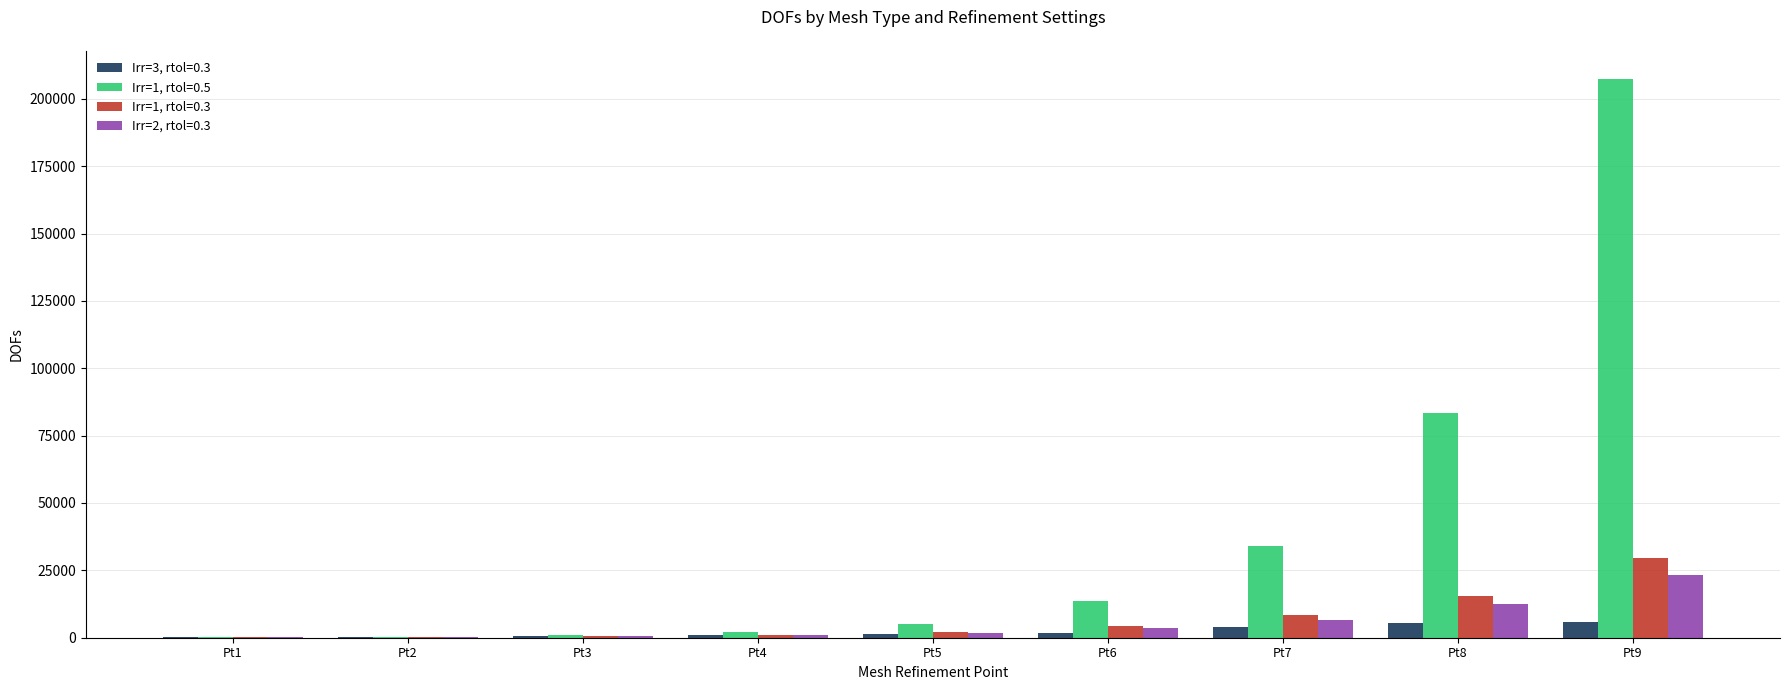

Which series has the largest total across all categories?

Irr=1, rtol=0.5